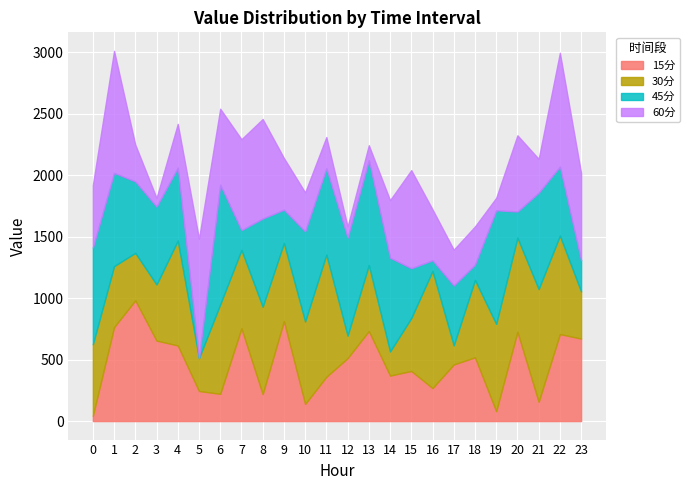

What is the value of the 60分 point at the 4th from the left?

71.2